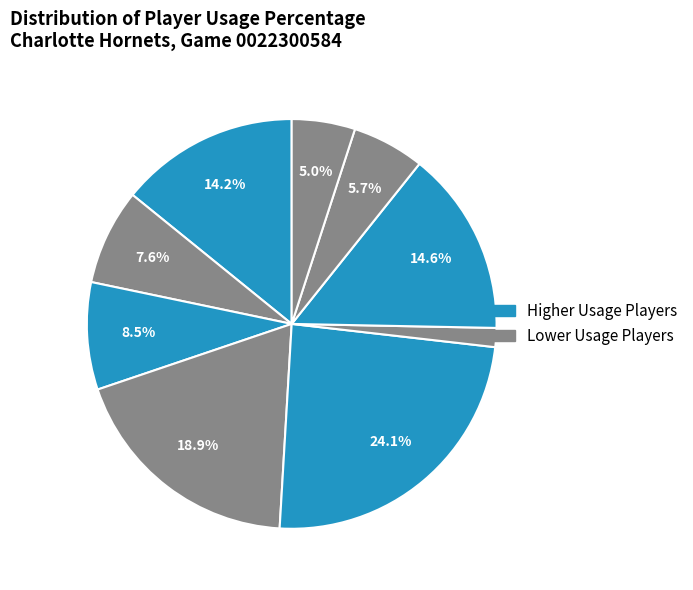

How many slices are in this pie chart?

9